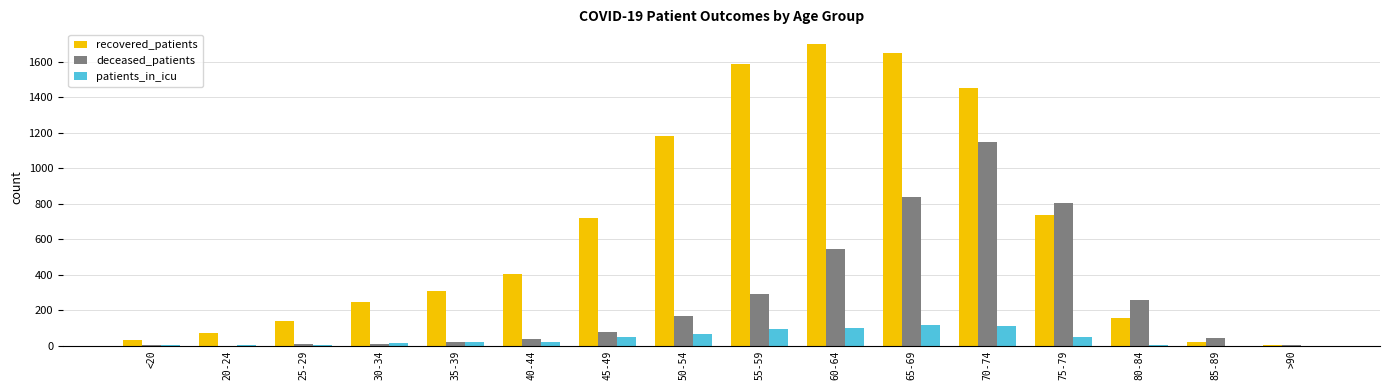

Where is deceased_patients nearest to the value 573?

60-64